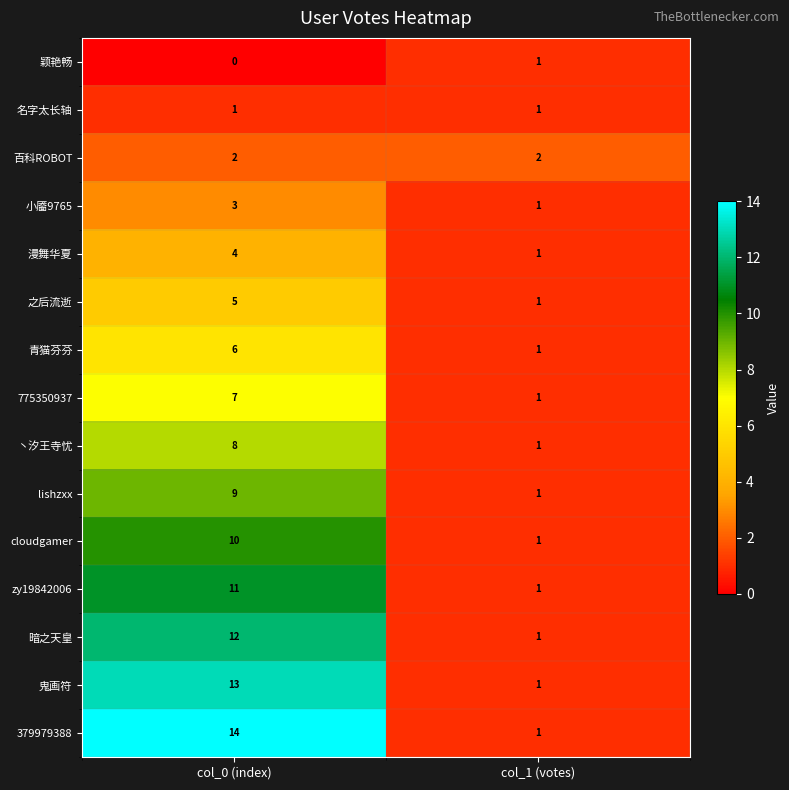

Reading left to right, transcribe all the data shown in this chart.

颖艳畅: 0	1
名字太长轴: 1	1
百科ROBOT: 2	2
小靥9765: 3	1
漫舞华夏: 4	1
之后流逝: 5	1
青猫芬芬: 6	1
775350937: 7	1
丶汐王寺忧: 8	1
lishzxx: 9	1
cloudgamer: 10	1
zy19842006: 11	1
暗之天皇: 12	1
鬼画符: 13	1
379979388: 14	1